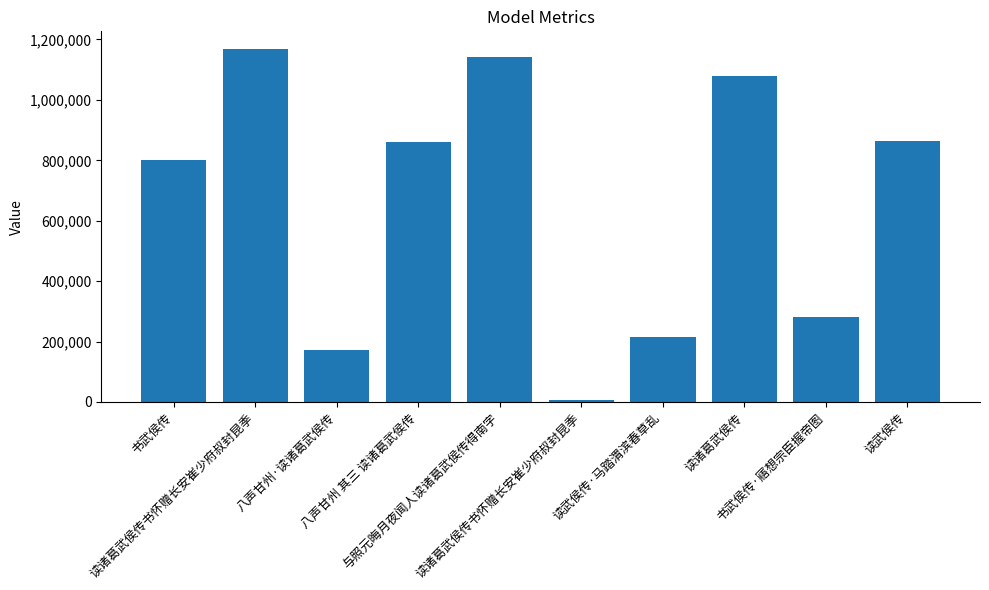

What value does the data have at 读武侯传, to the nearest 10?

864570